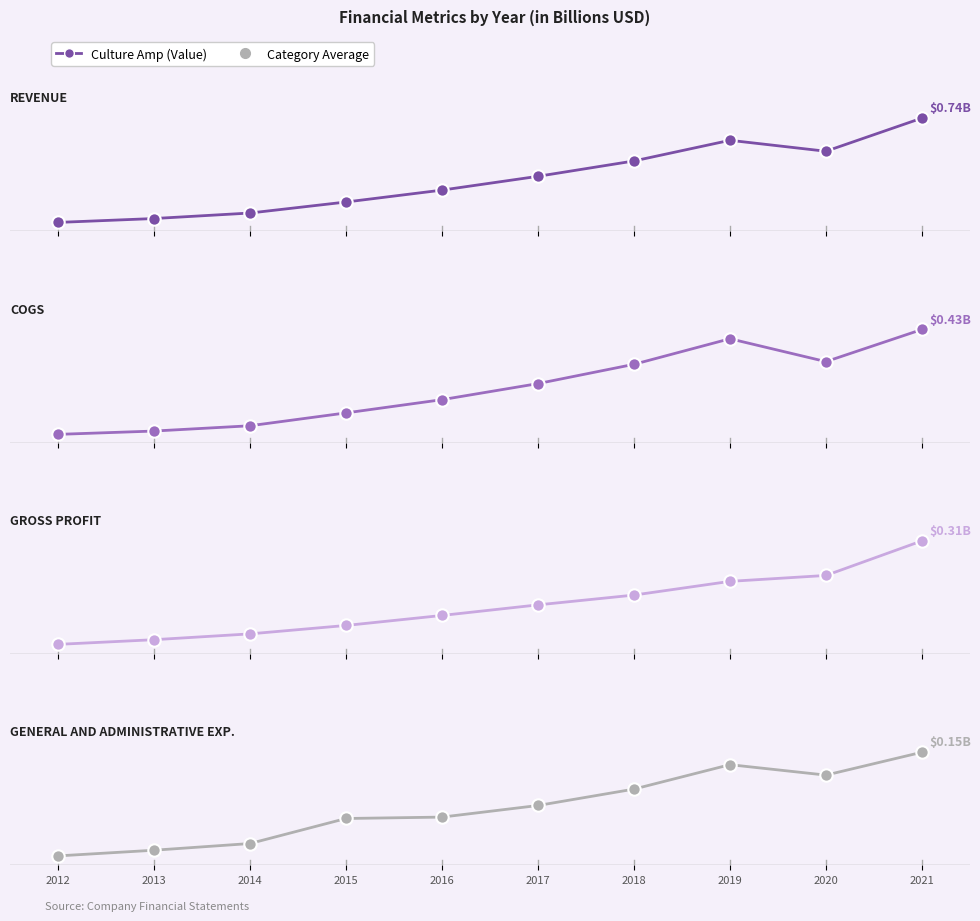

Is the value of Gross Profit at 2020 greater than the value of Revenue at 2015?

Yes